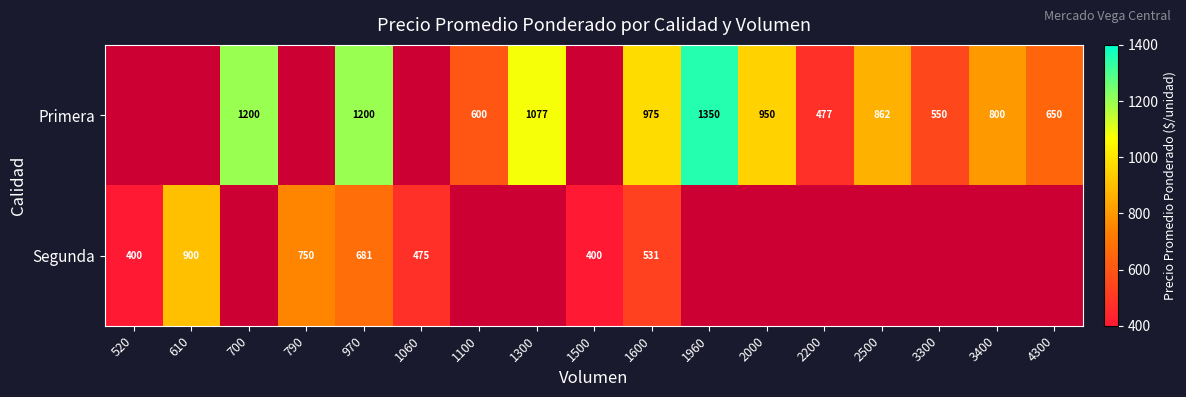

What is the sum of the Primera values at 2200 and 3300?

1027